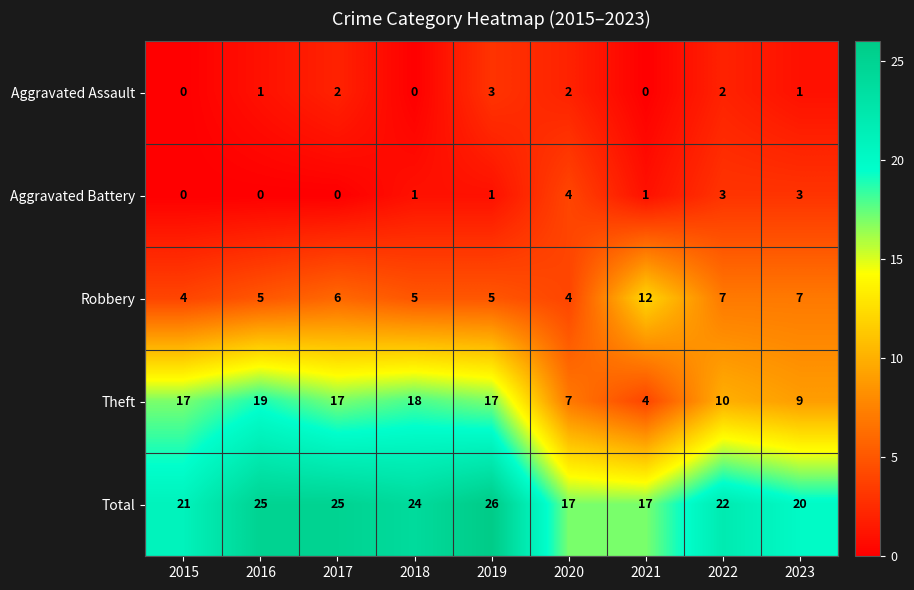

How many categories are shown in the chart?

9